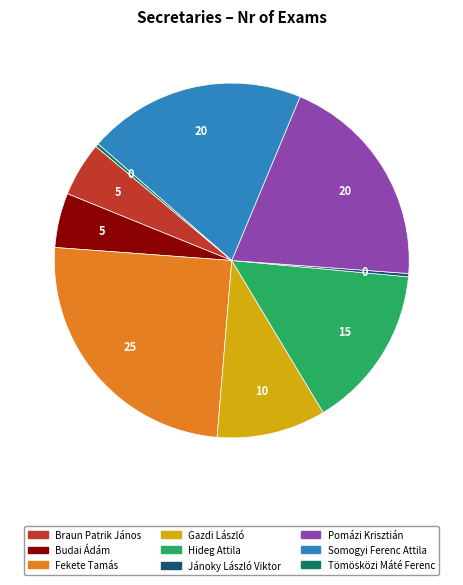

What is the ratio of the value at Braun Patrik János to the value at Gazdi László?

0.5